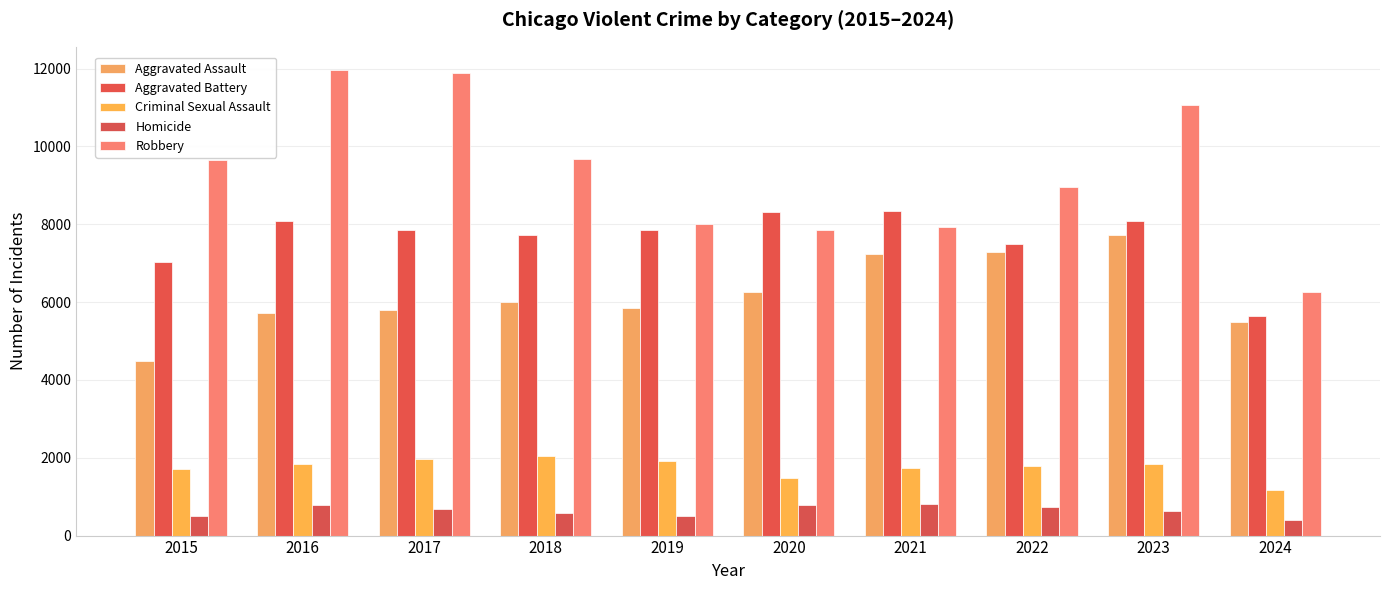

How many bars are there in each group?

5